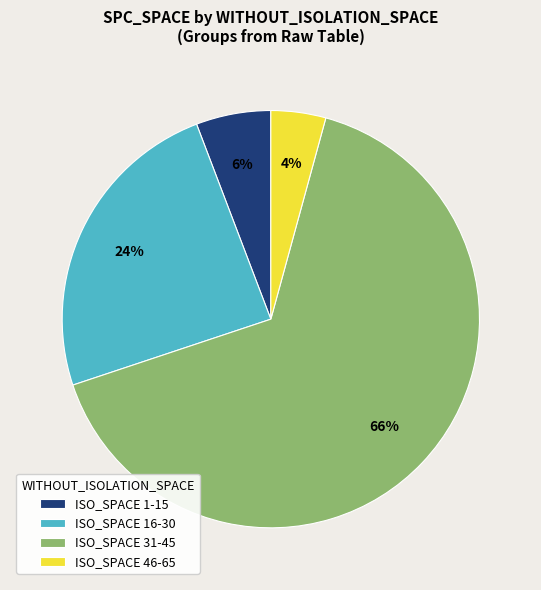

Which slice is the largest?

ISO_SPACE 31-45